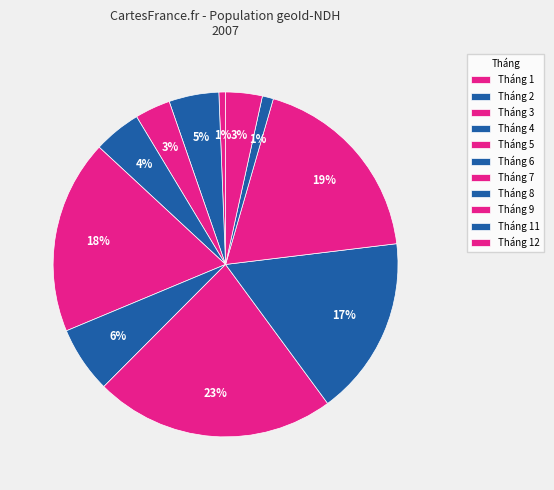

To the nearest percent, what is the difference between the largest and smallest slice percentages?

22%